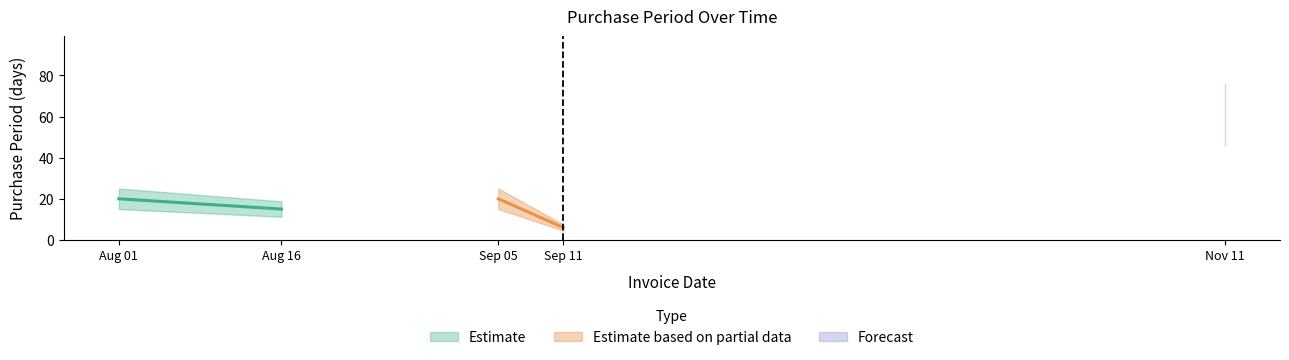

What is the greatest value displayed?

61